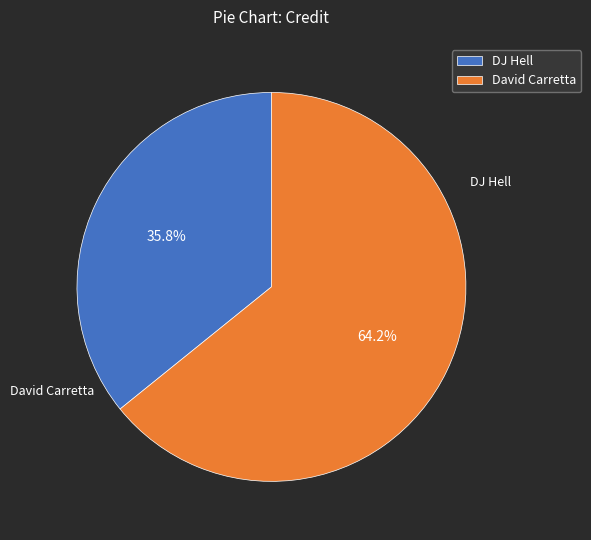

Approximately how many times larger is the value at David Carretta compared to DJ Hell?

1.8